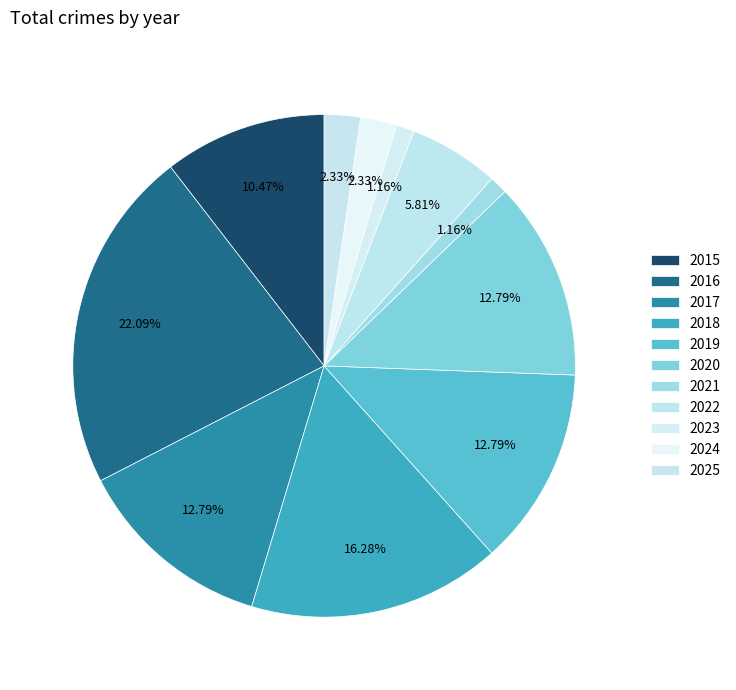

The 2018 slice represents 16% of the pie. True or false?

True